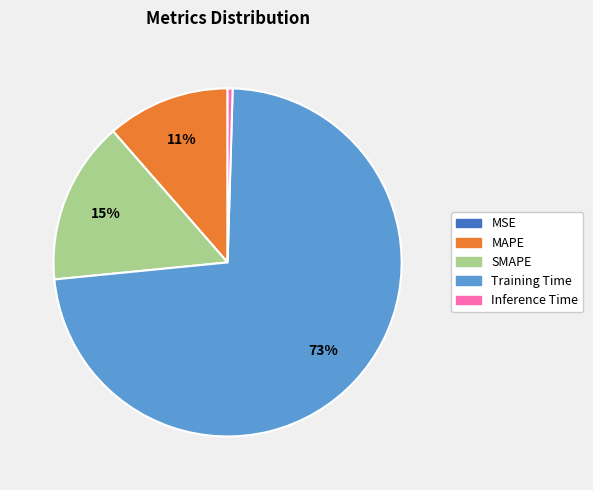

To the nearest percent, what is the difference between the Inference Time and SMAPE slice percentages?

15%